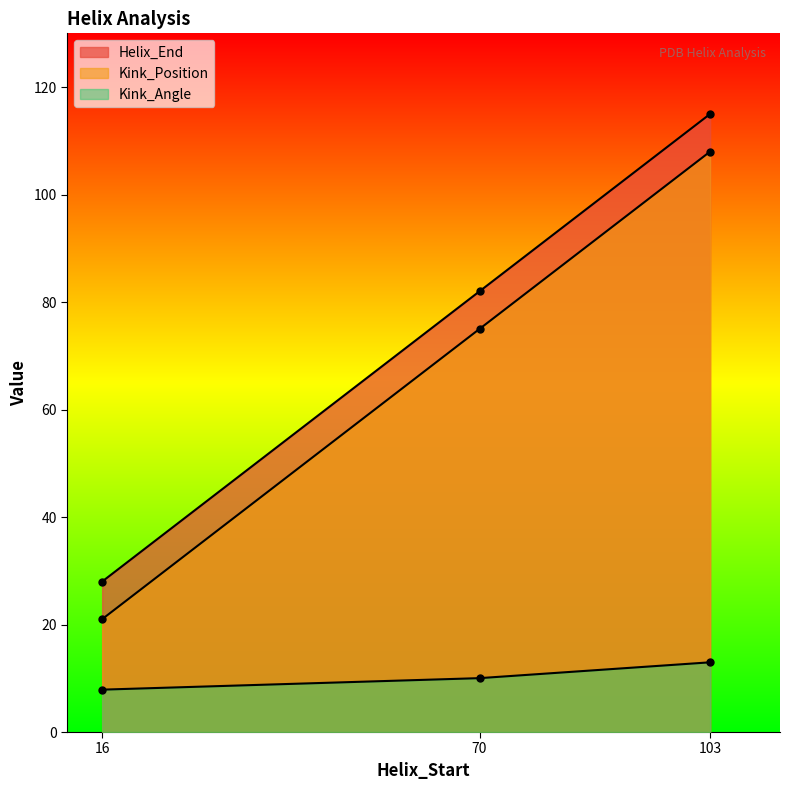

Which series has the largest total across all categories?

Helix_End